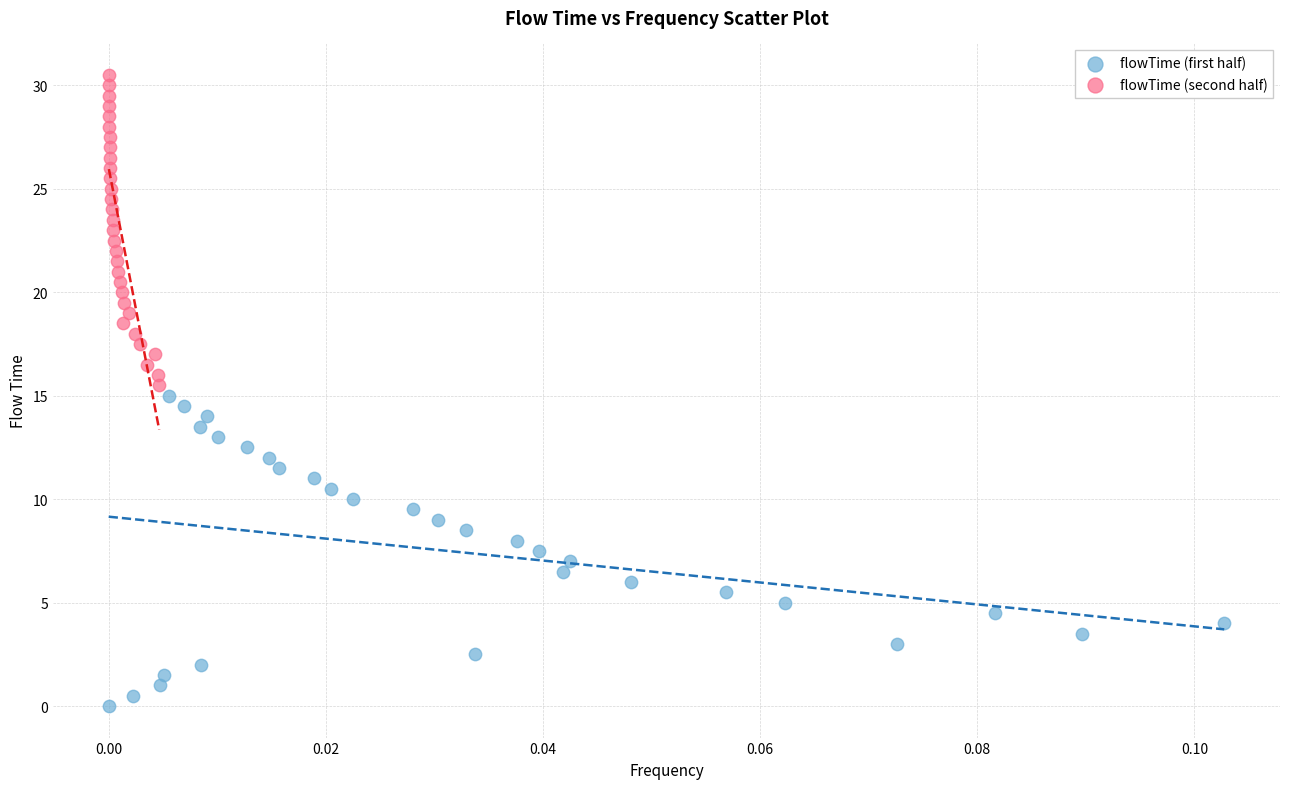

Which series contains the lowest Y value?

flowTime (first half)